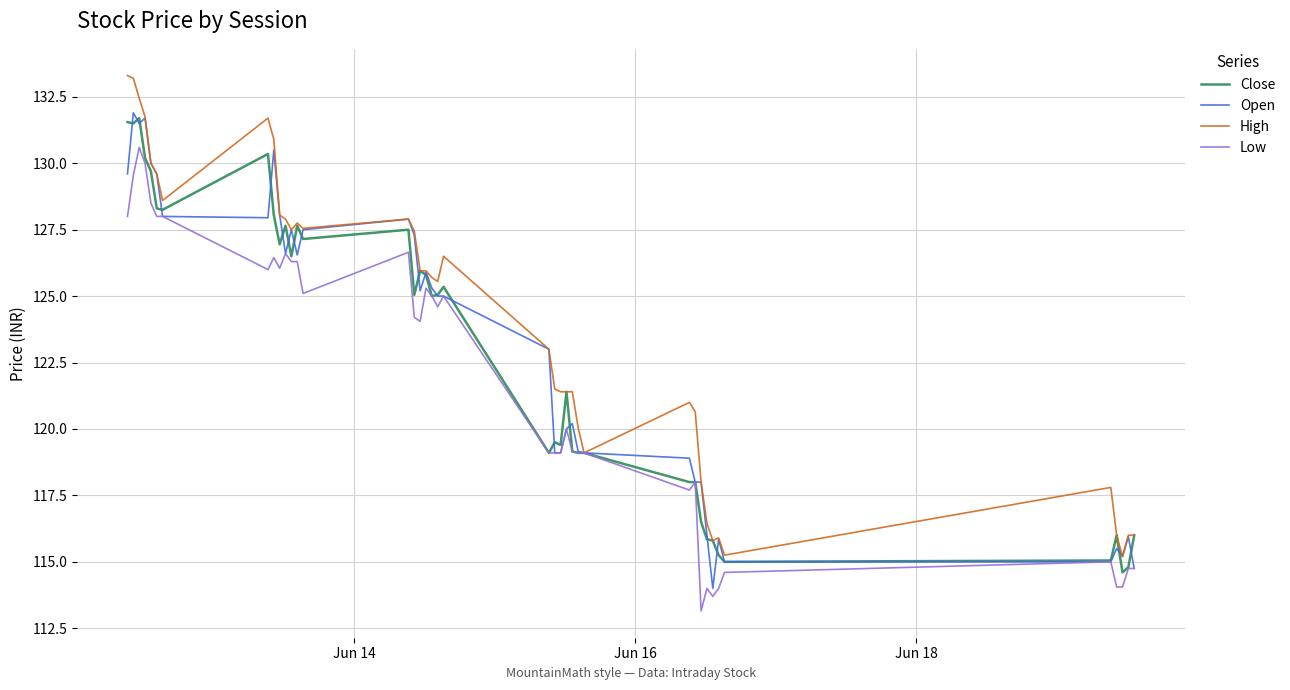

What is the greatest value displayed?

133.3